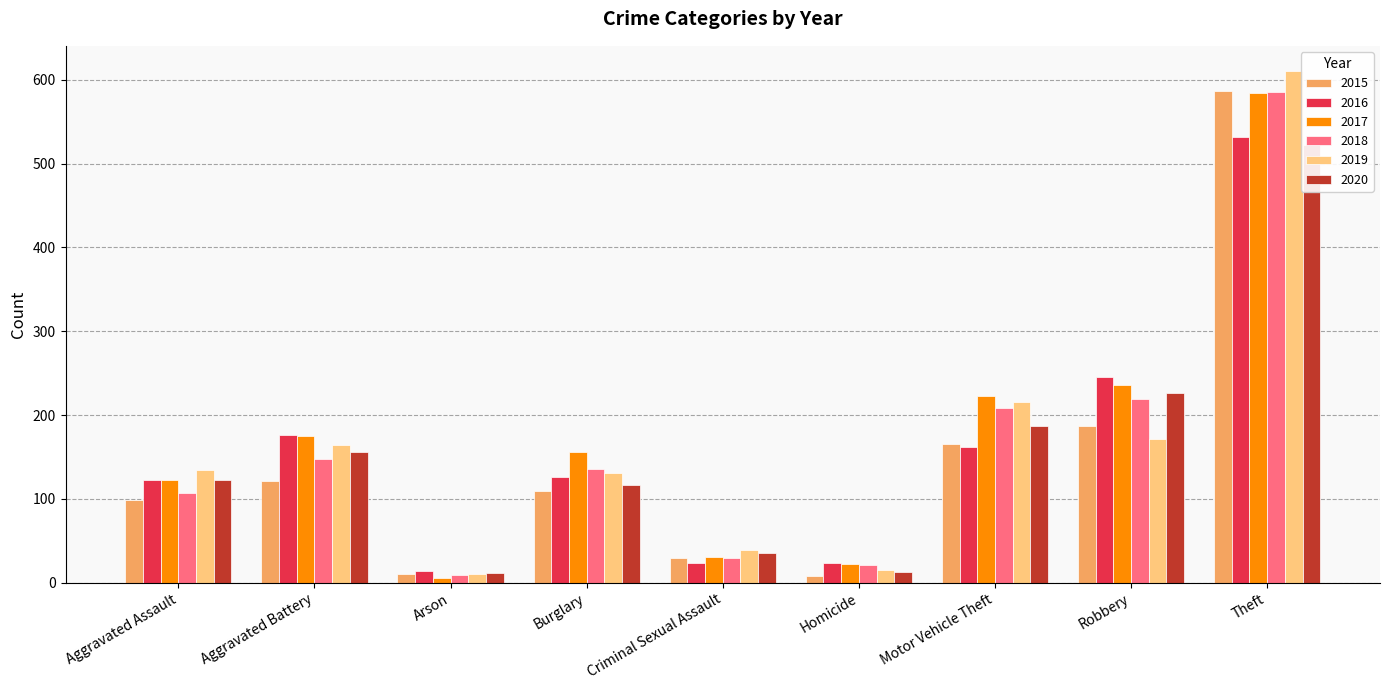

What position from the left is Theft?

9